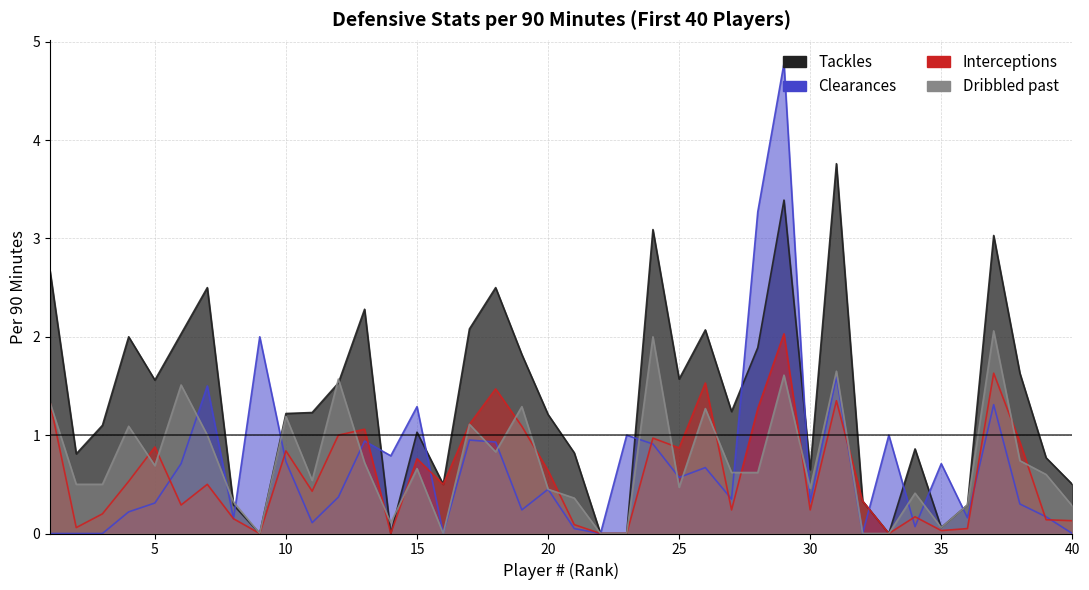

What value does the Tackles series have at 30?

0.7